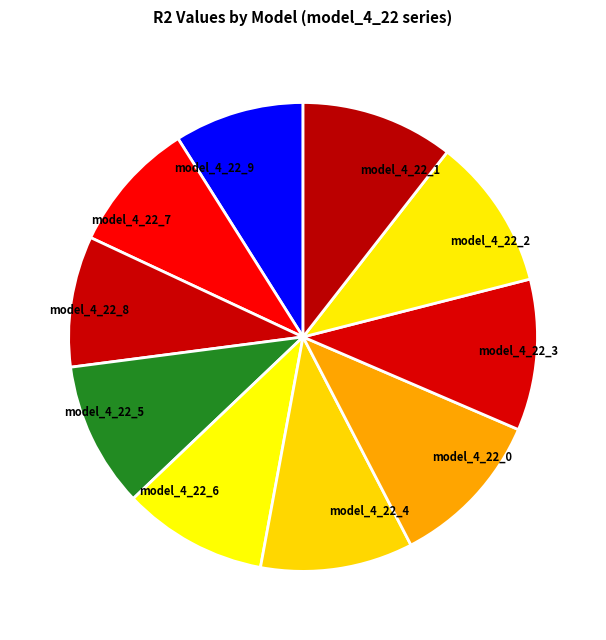

Is it true that model_4_22_5 is 10% of the pie?

True